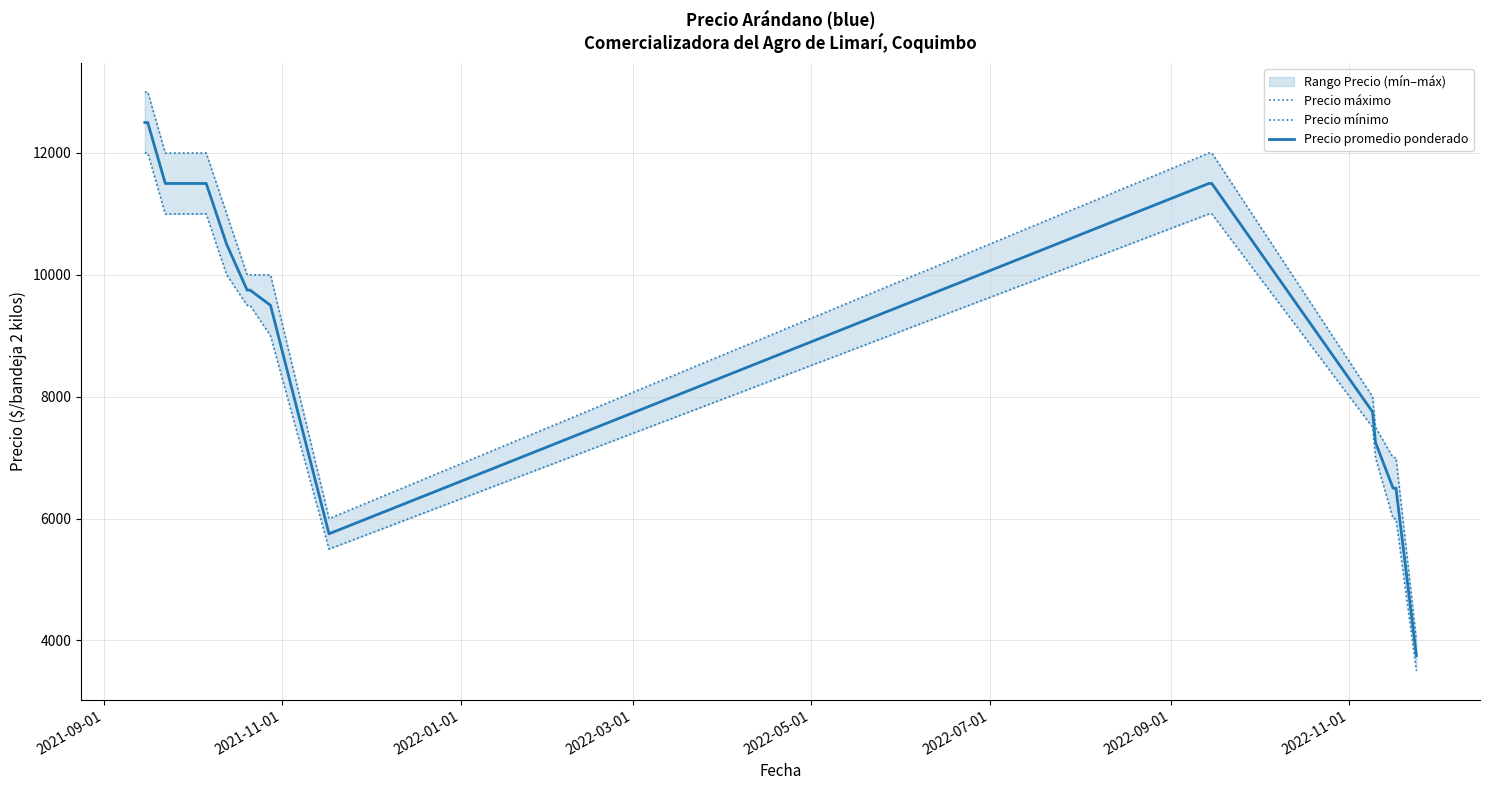

What is the difference between the second highest and second lowest values in the Precio promedio ponderado series?

6750